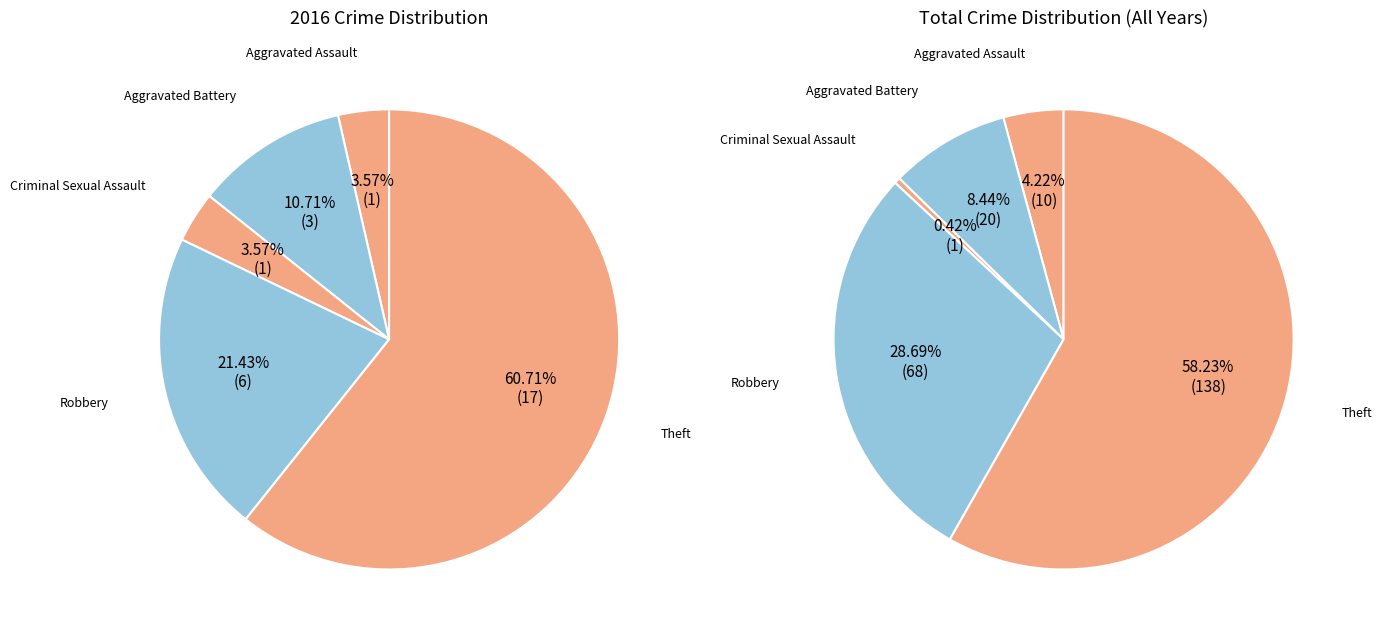

Which has a higher value, Aggravated Battery or Theft?

Theft